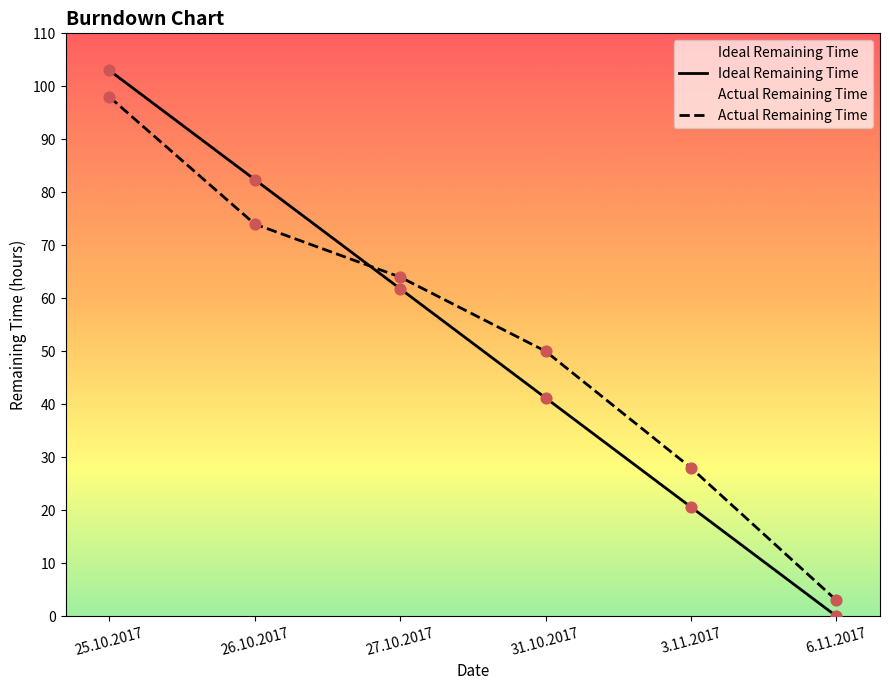

What are all the series names shown in the legend?

Ideal Remaining Time, Actual Remaining Time